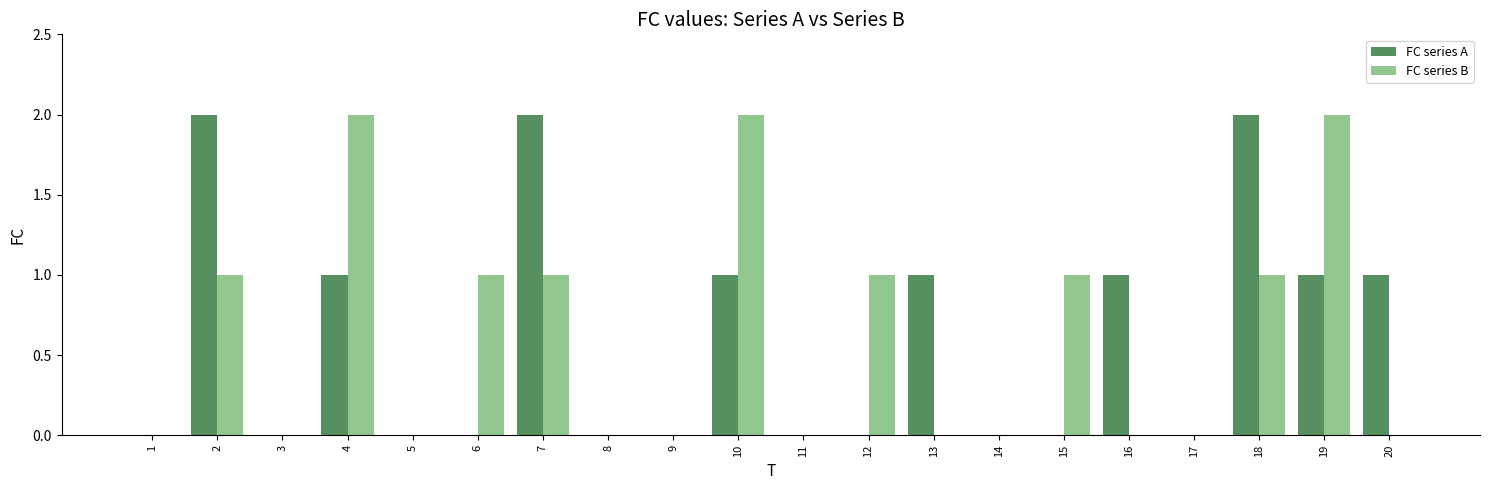

What are all the series names shown in the legend?

FC series A, FC series B